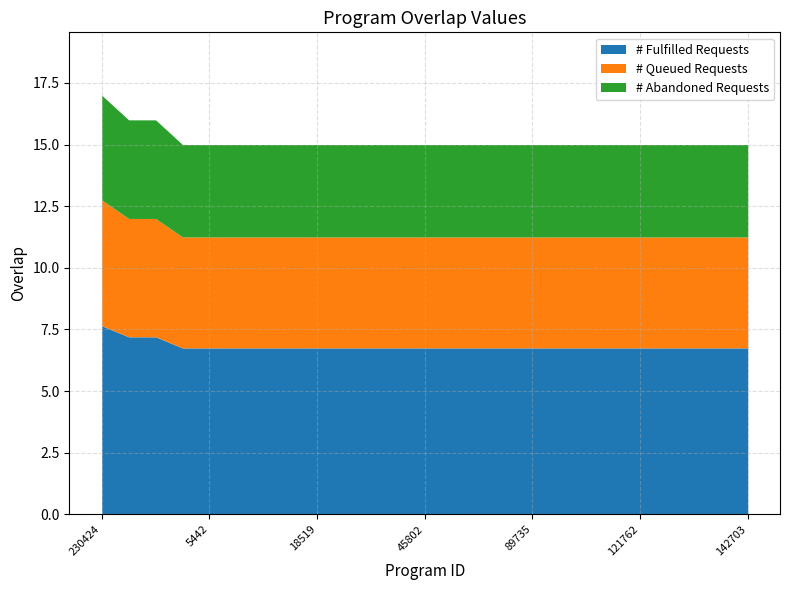

Which category has the highest value across all series?

230424